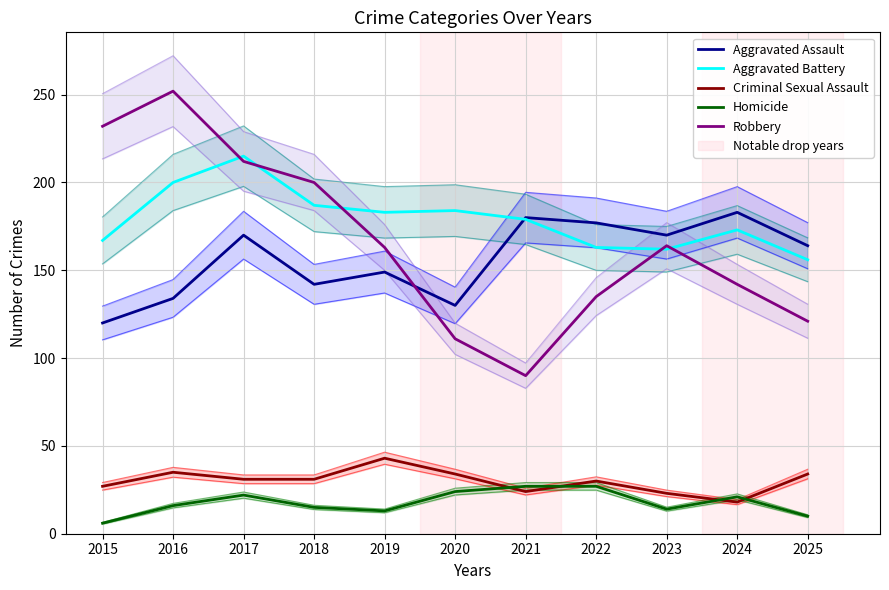

How many lines are shown in the chart?

5